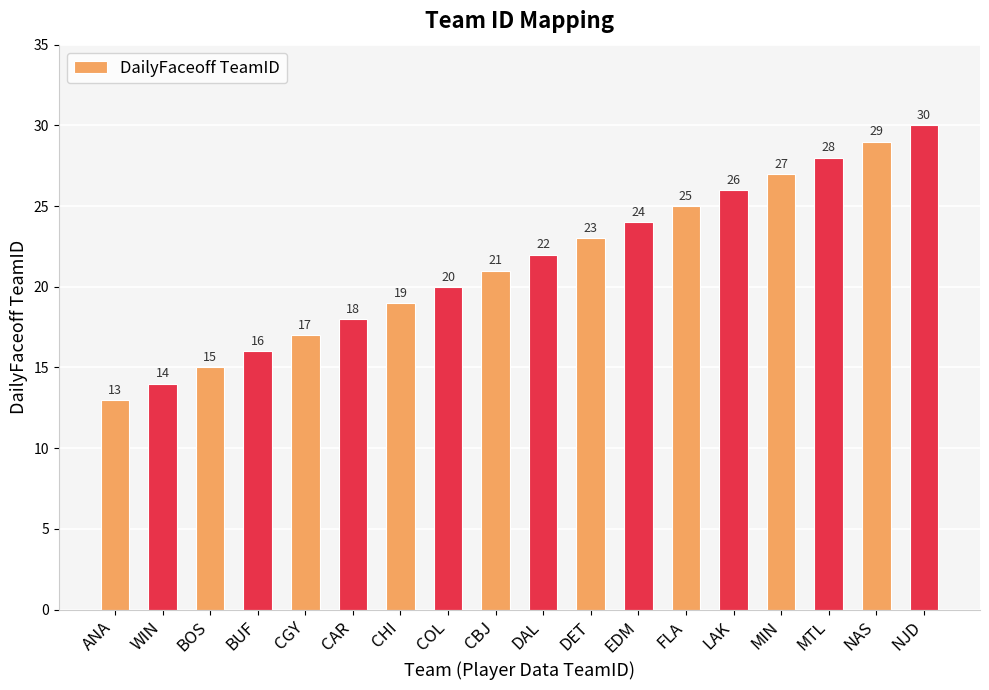

At which label is the value closest to 21?

CBJ